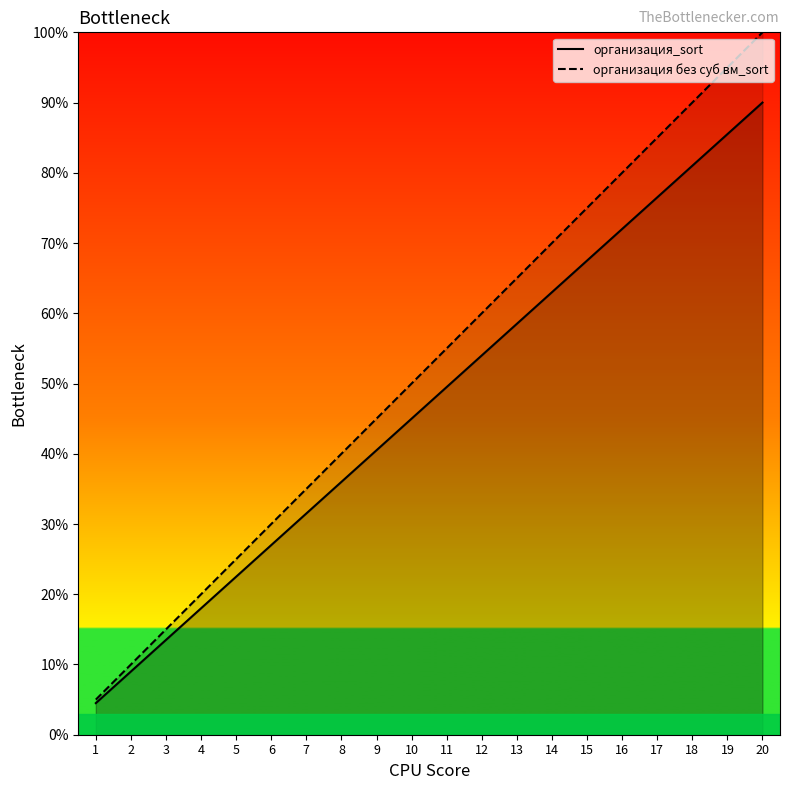

Count the number of data series in this chart.

2